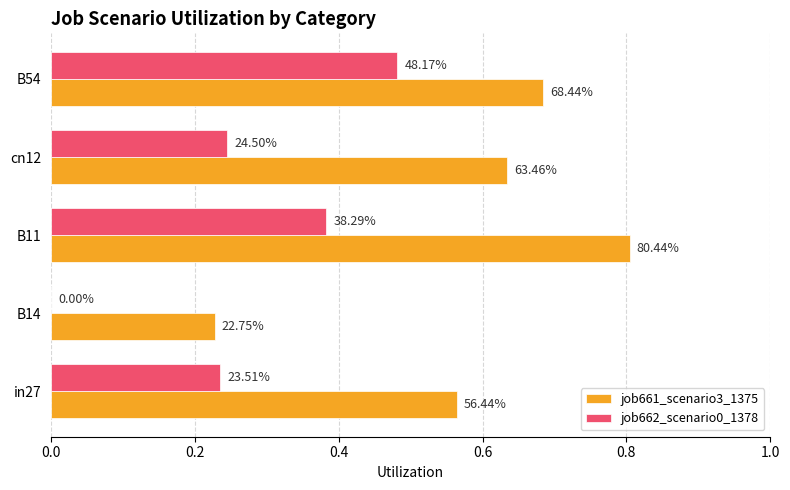

What are all the series names shown in the legend?

job661_scenario3_1375, job662_scenario0_1378